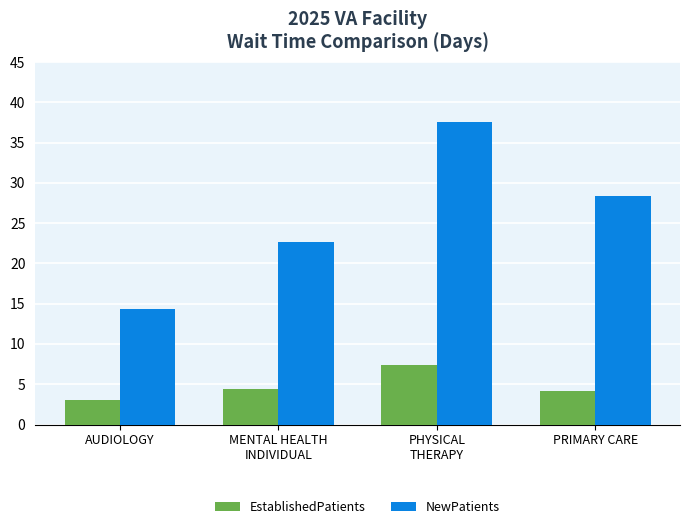

What is the average value of the NewPatients series?

25.7